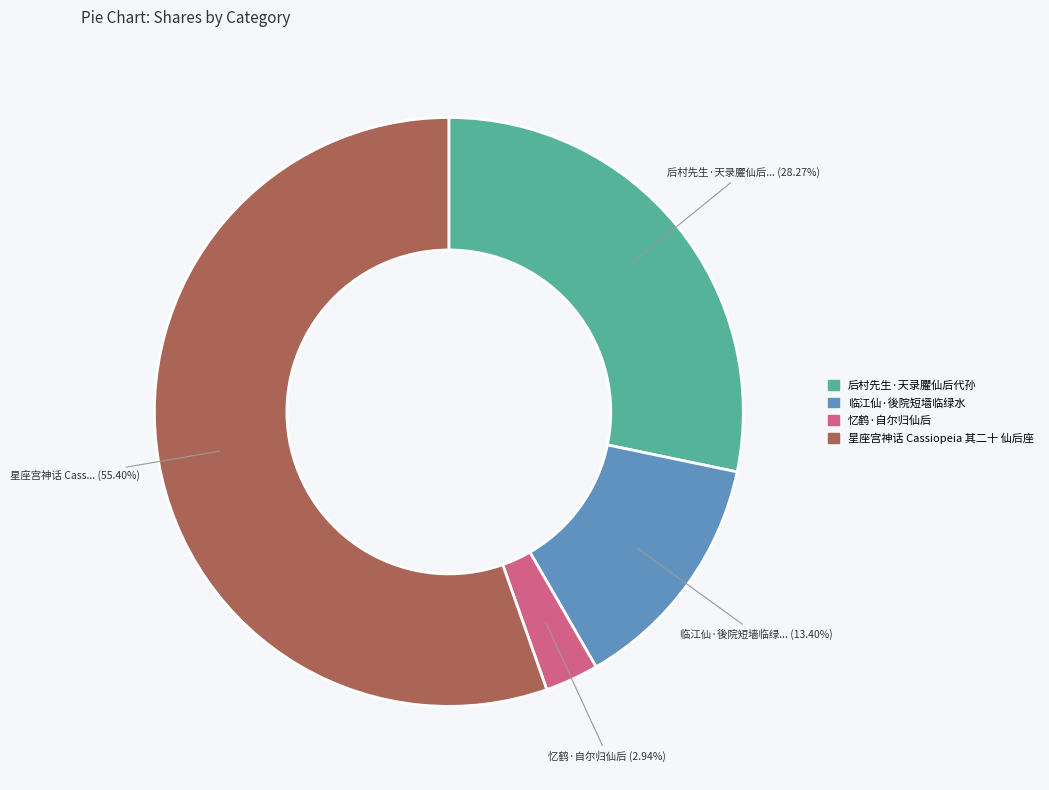

What is the total percentage of 后村先生·天录臞仙后代孙 and 星座宫神话 Cassiopeia 其二十 仙后座?

83.7%